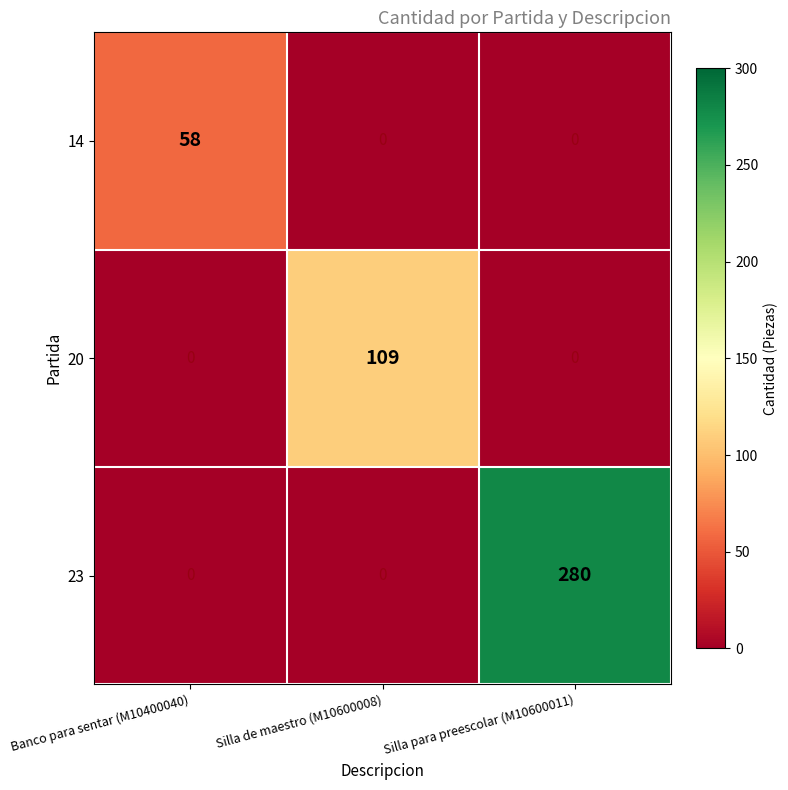

At how many categories does at least one series exceed 6?

3